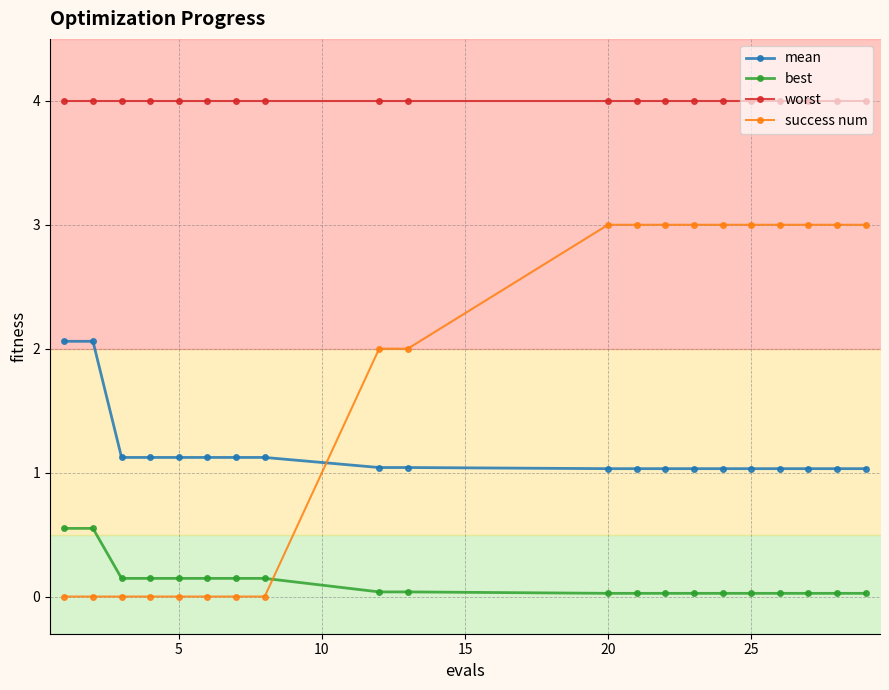

What is the minimum value for mean?

1.0